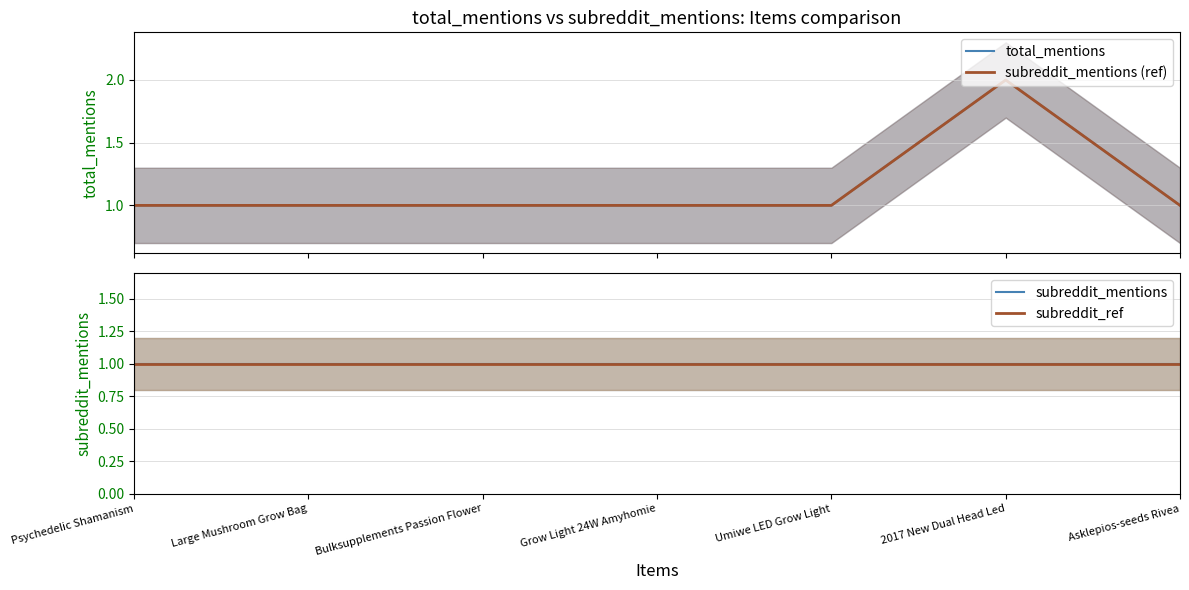

True or false: subreddit_mentions and total_mentions intersect in this chart.

False